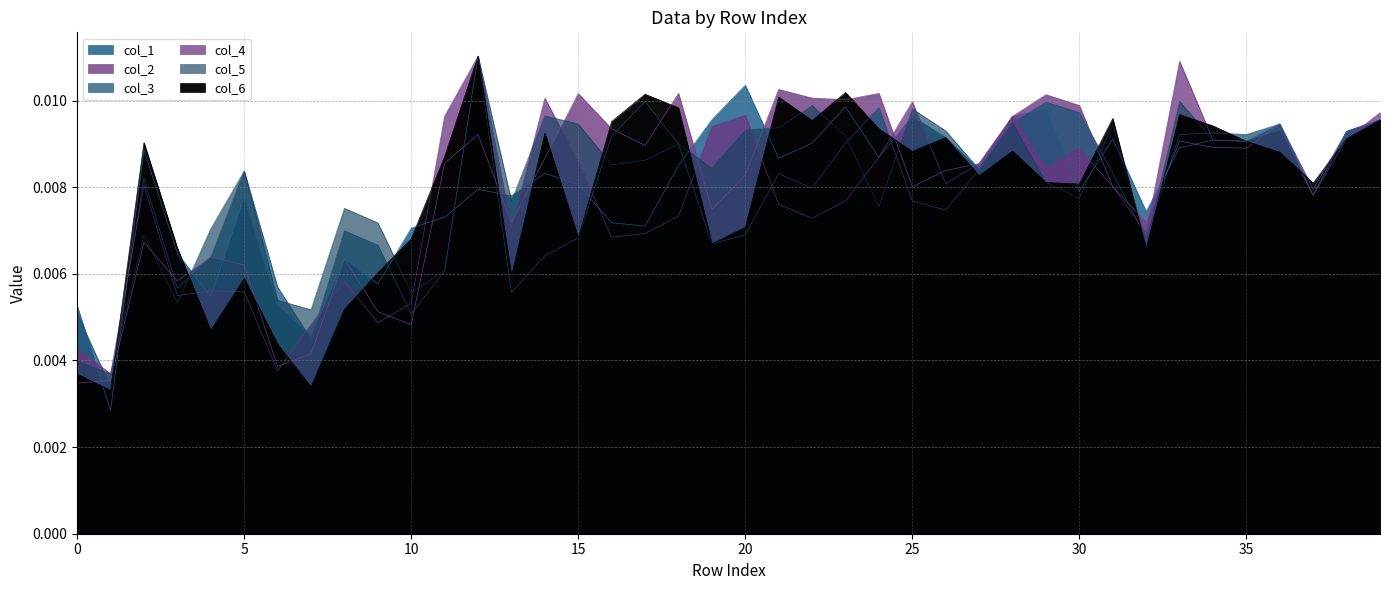

How many lines are shown in the chart?

6